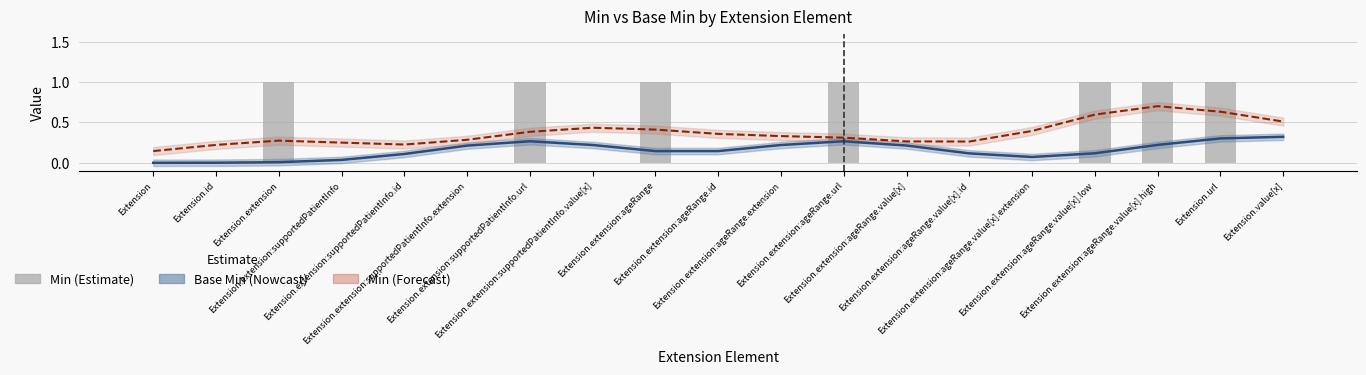

True or false: Base Min has a value of 0.3 at Extension.extension:supportedPatientInfo.url.

True